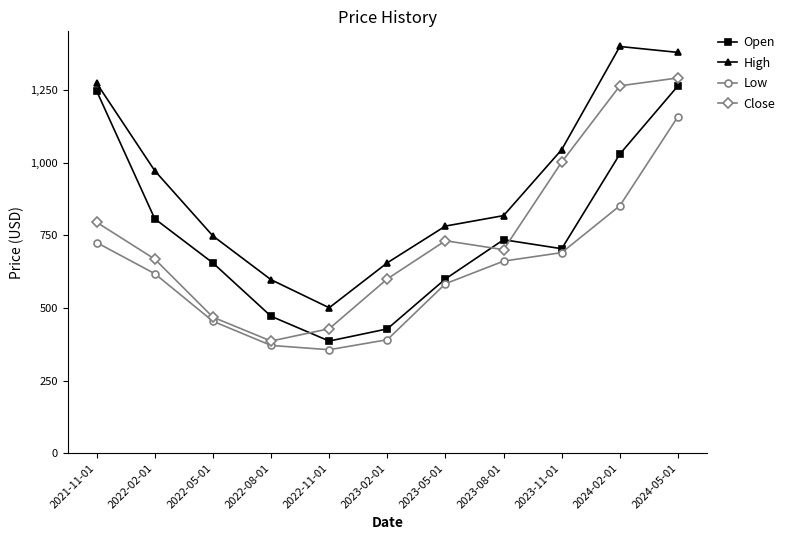

The value of Close at 2022-02-01 is 668.2. True or false?

True